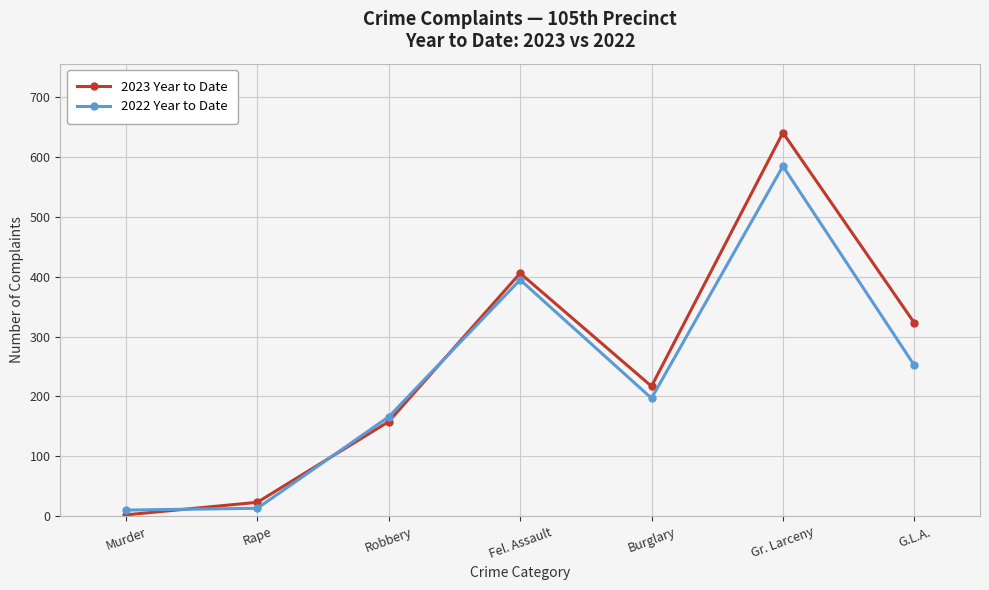

Rank the series at Gr. Larceny from lowest to highest value.

2022 Year to Date, 2023 Year to Date